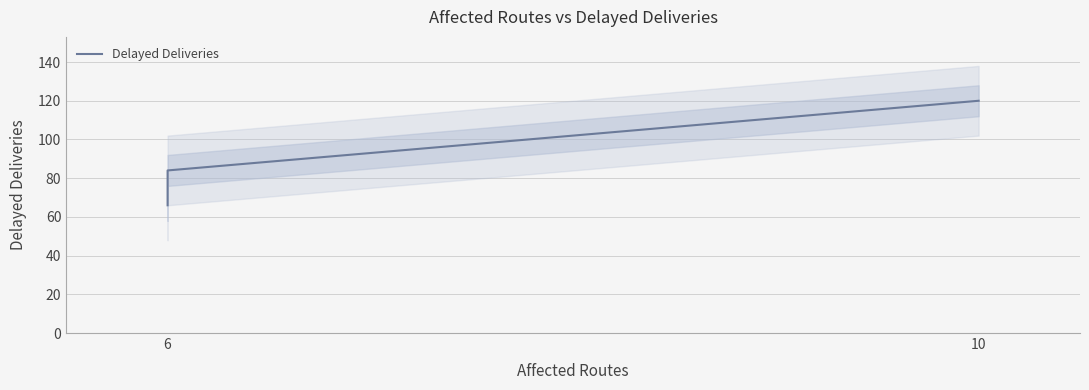

How many lines are shown in the chart?

1